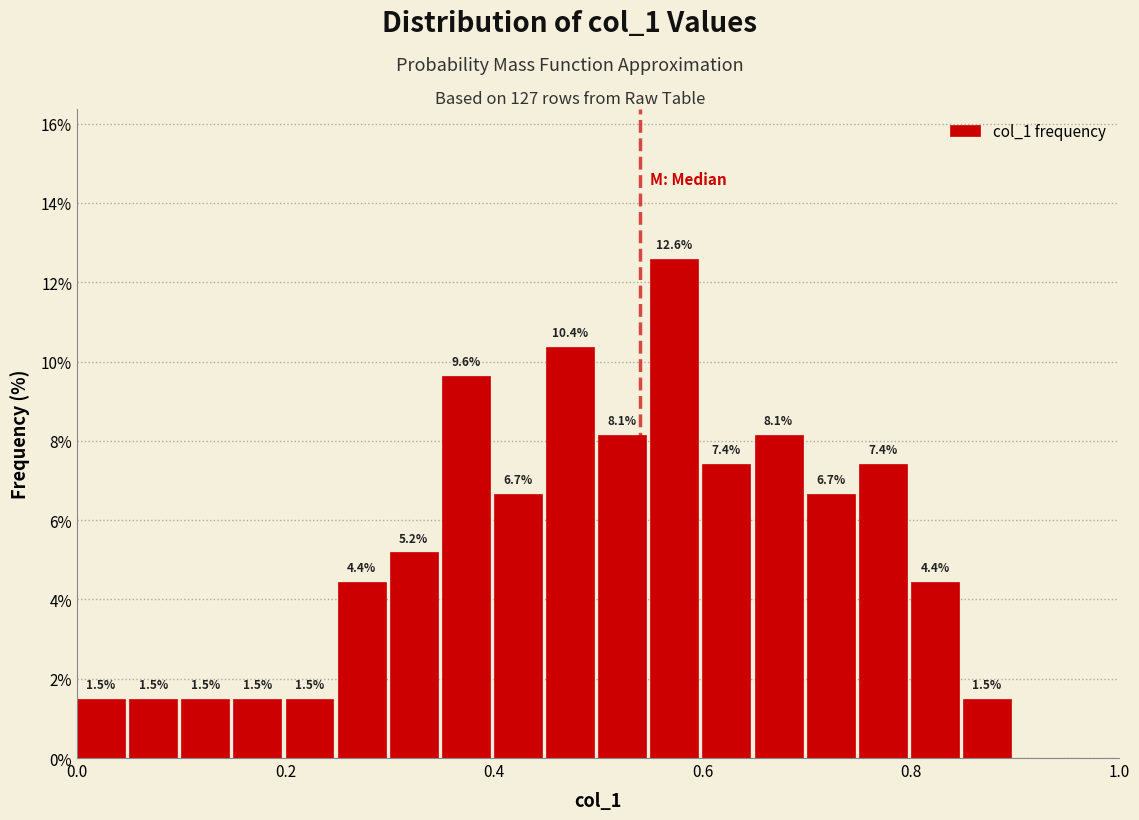

Around what value on the x-axis is the tallest bar? Give the approximate position of its centre, as read against the axis.

0.58